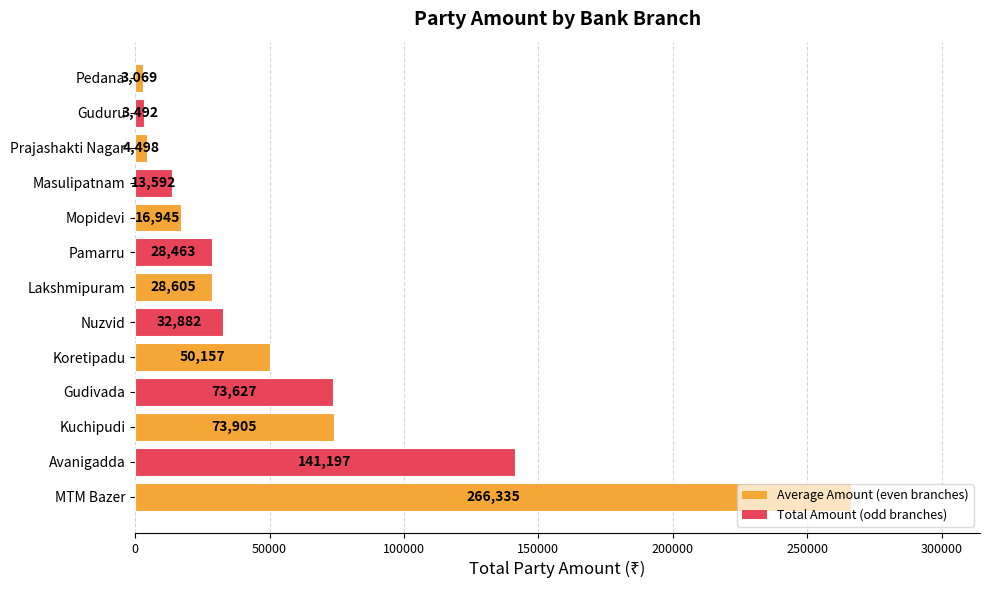

Count the number of categories in the chart.

13